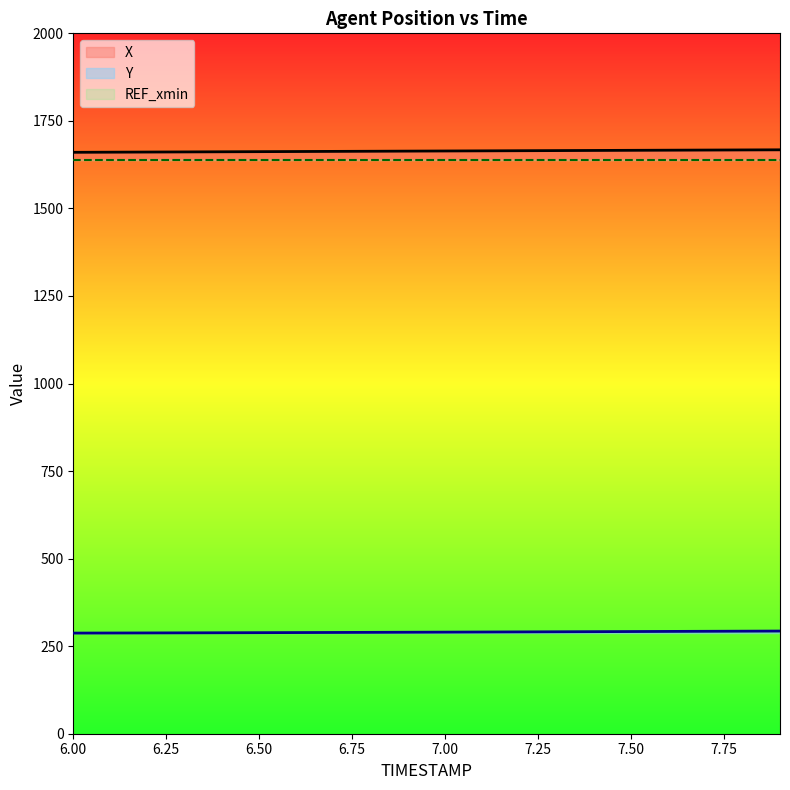

True or false: Y and X intersect in this chart.

False